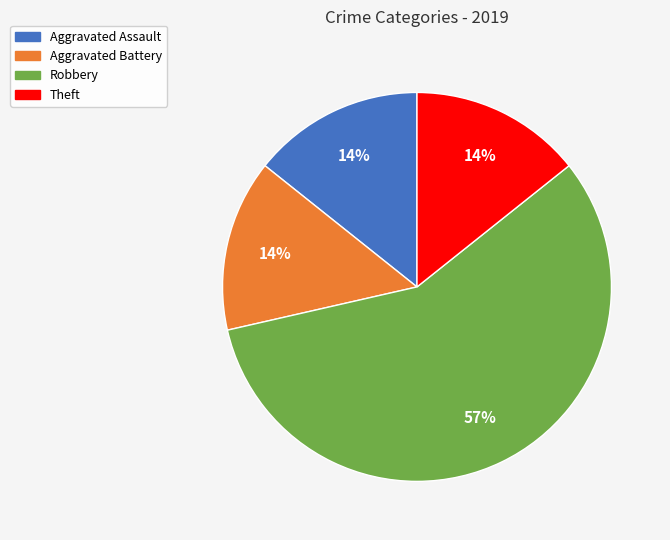

Does any single category account for the majority?

Yes